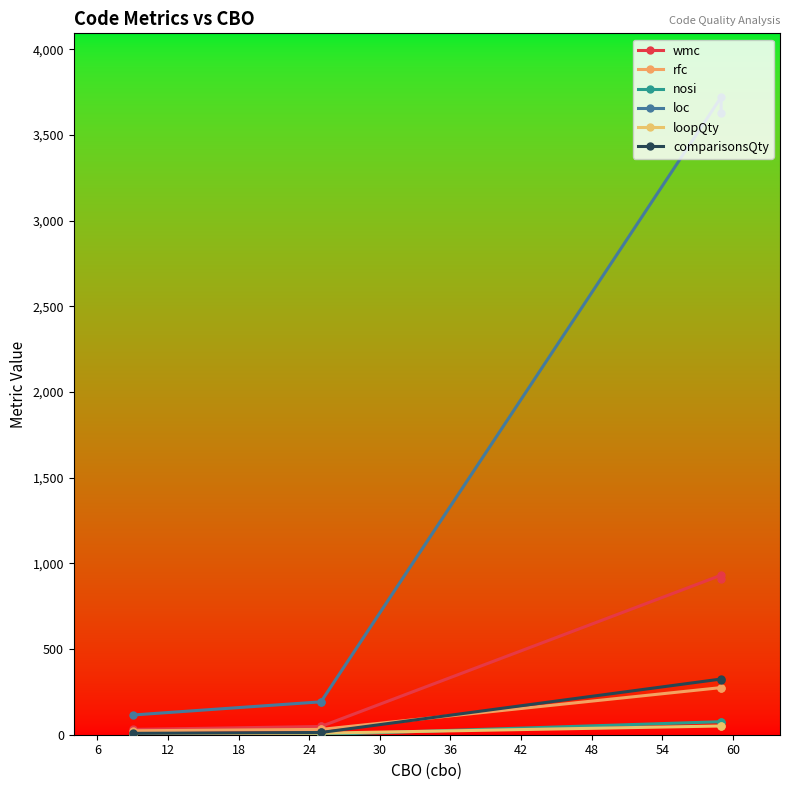

How many intersections are there between rfc and comparisonsQty?

1